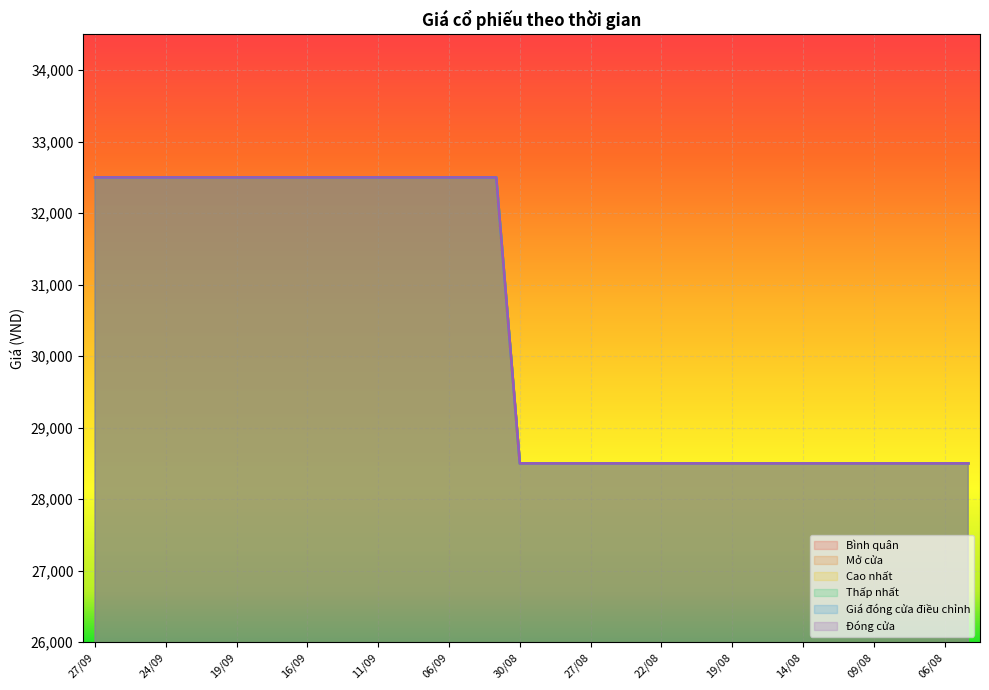

At which label does Thấp nhất reach its minimum?

30/08